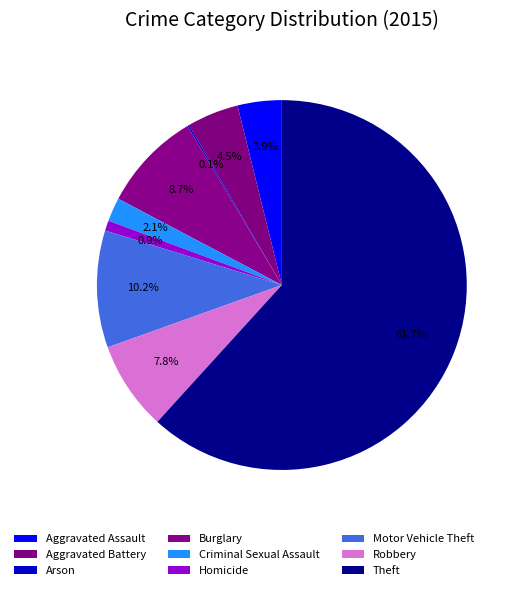

Does any single category account for the majority?

Yes